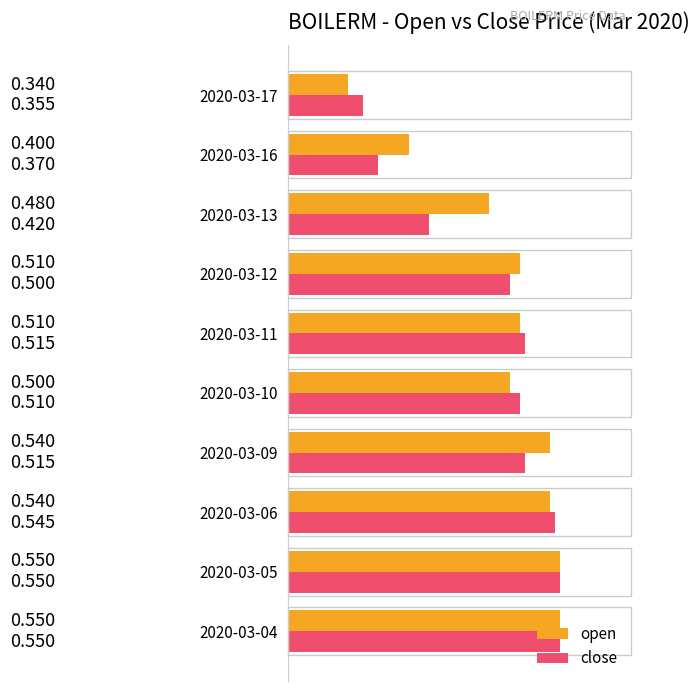

Where is open nearest to the value 0?

2020-03-17